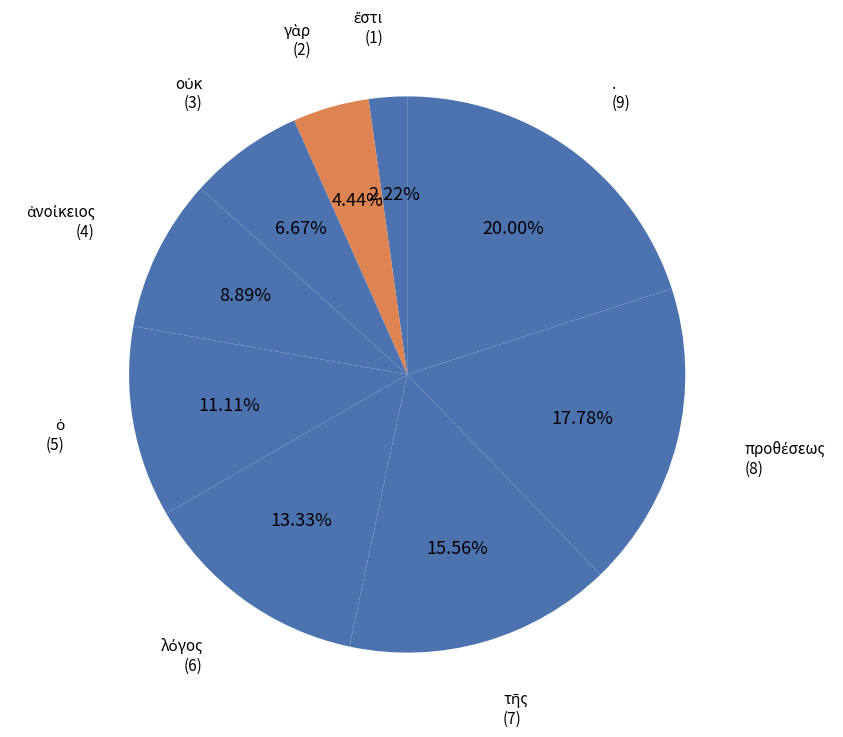

Which category has the biggest portion of the pie?

.